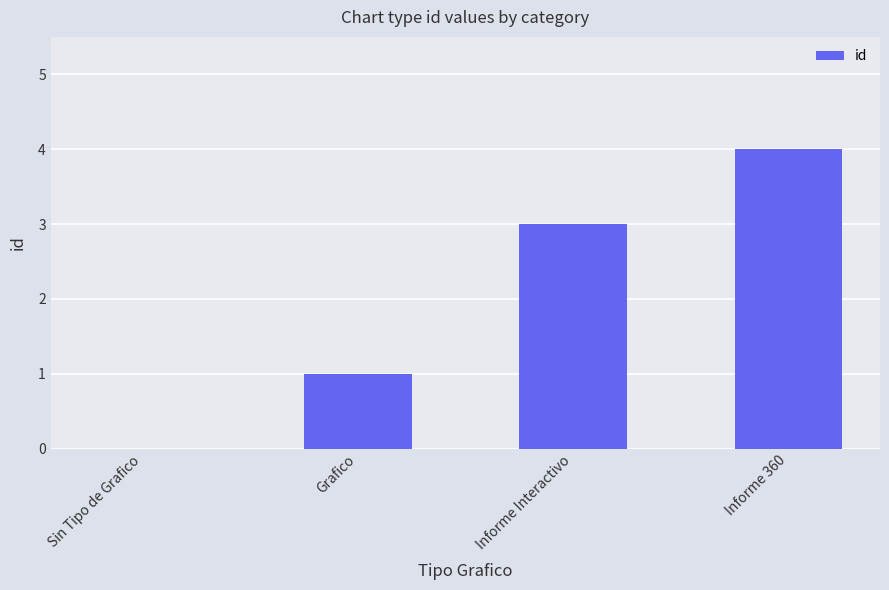

Reading left to right, what are all the values shown in this chart?

Sin Tipo de Grafico=0	Grafico=1	Informe Interactivo=3	Informe 360=4